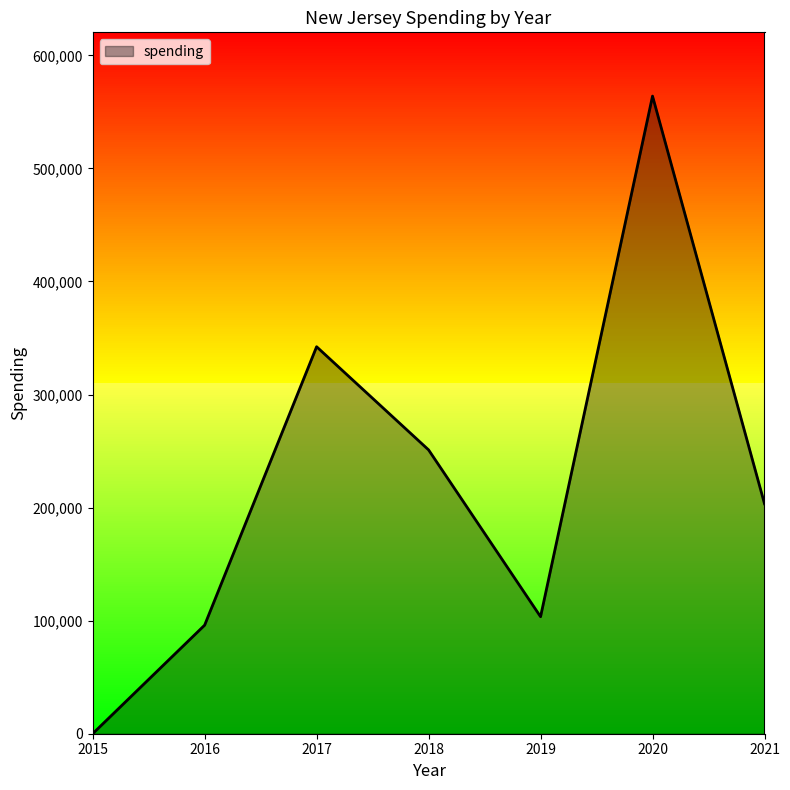

Count the number of data series in this chart.

1